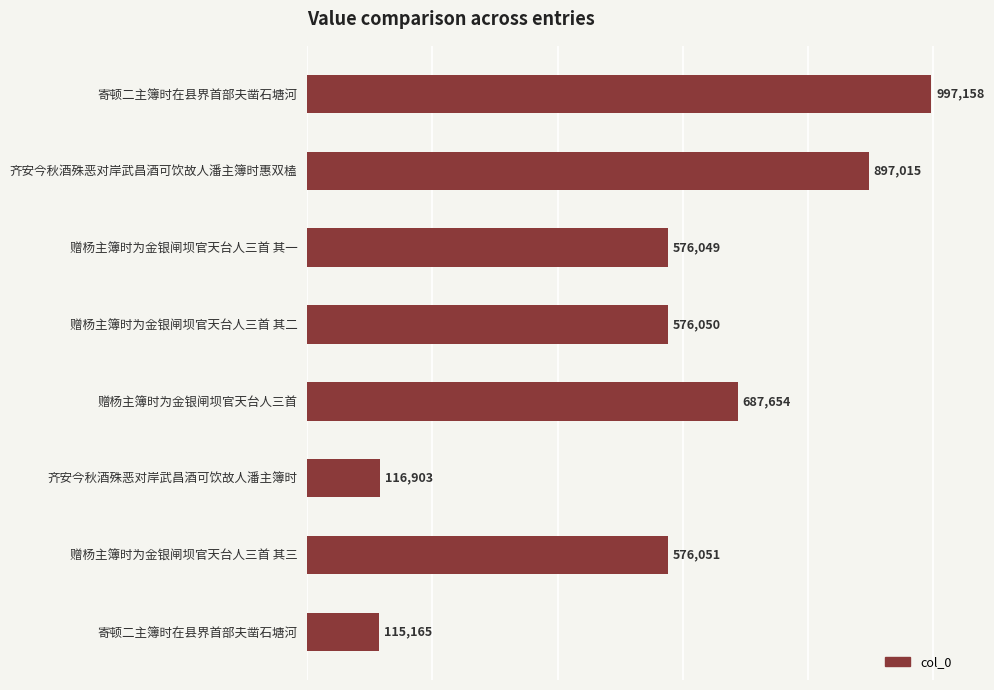

List the labels in order of value, largest first.

寄顿二主簿时在县界首部夫凿石塘河, 齐安今秋酒殊恶对岸武昌酒可饮故人潘主簿时惠双榼, 赠杨主簿时为金银闸坝官天台人三首, 赠杨主簿时为金银闸坝官天台人三首 其三, 赠杨主簿时为金银闸坝官天台人三首 其二, 赠杨主簿时为金银闸坝官天台人三首 其一, 齐安今秋酒殊恶对岸武昌酒可饮故人潘主簿时, 寄顿二主簿时在县界首部夫凿石塘河